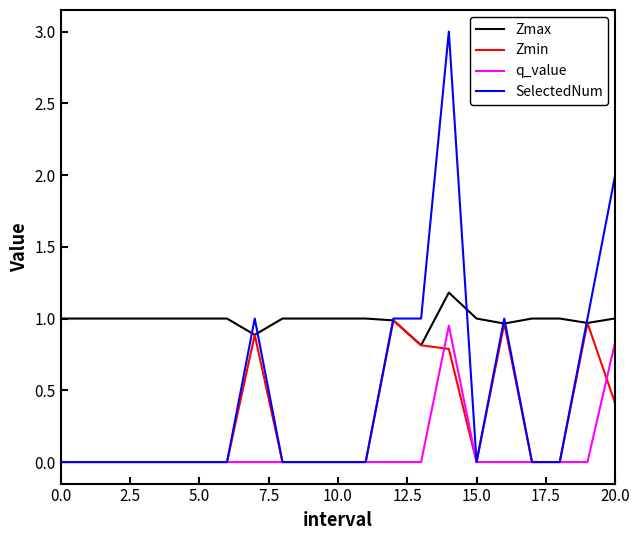

Does the chart display data point markers on the line(s)?

No